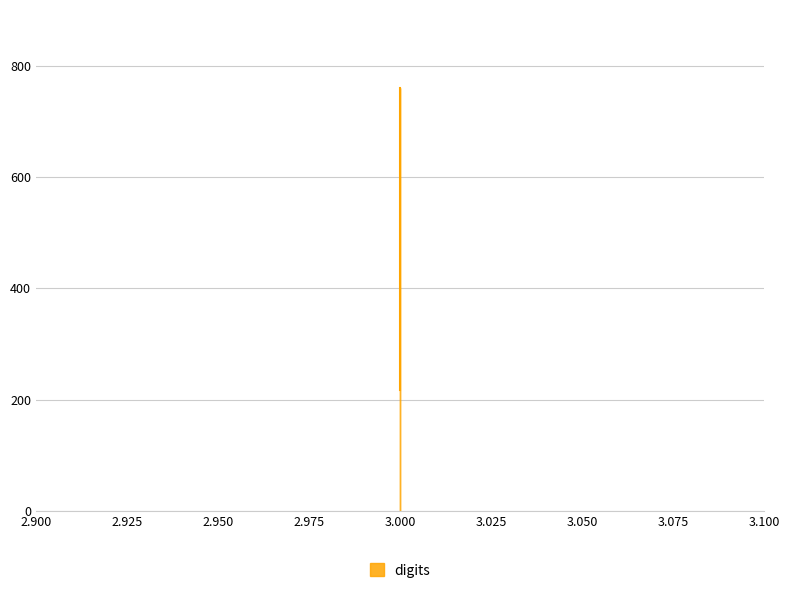

Rank the categories by value from highest to lowest.

3, 3, 3